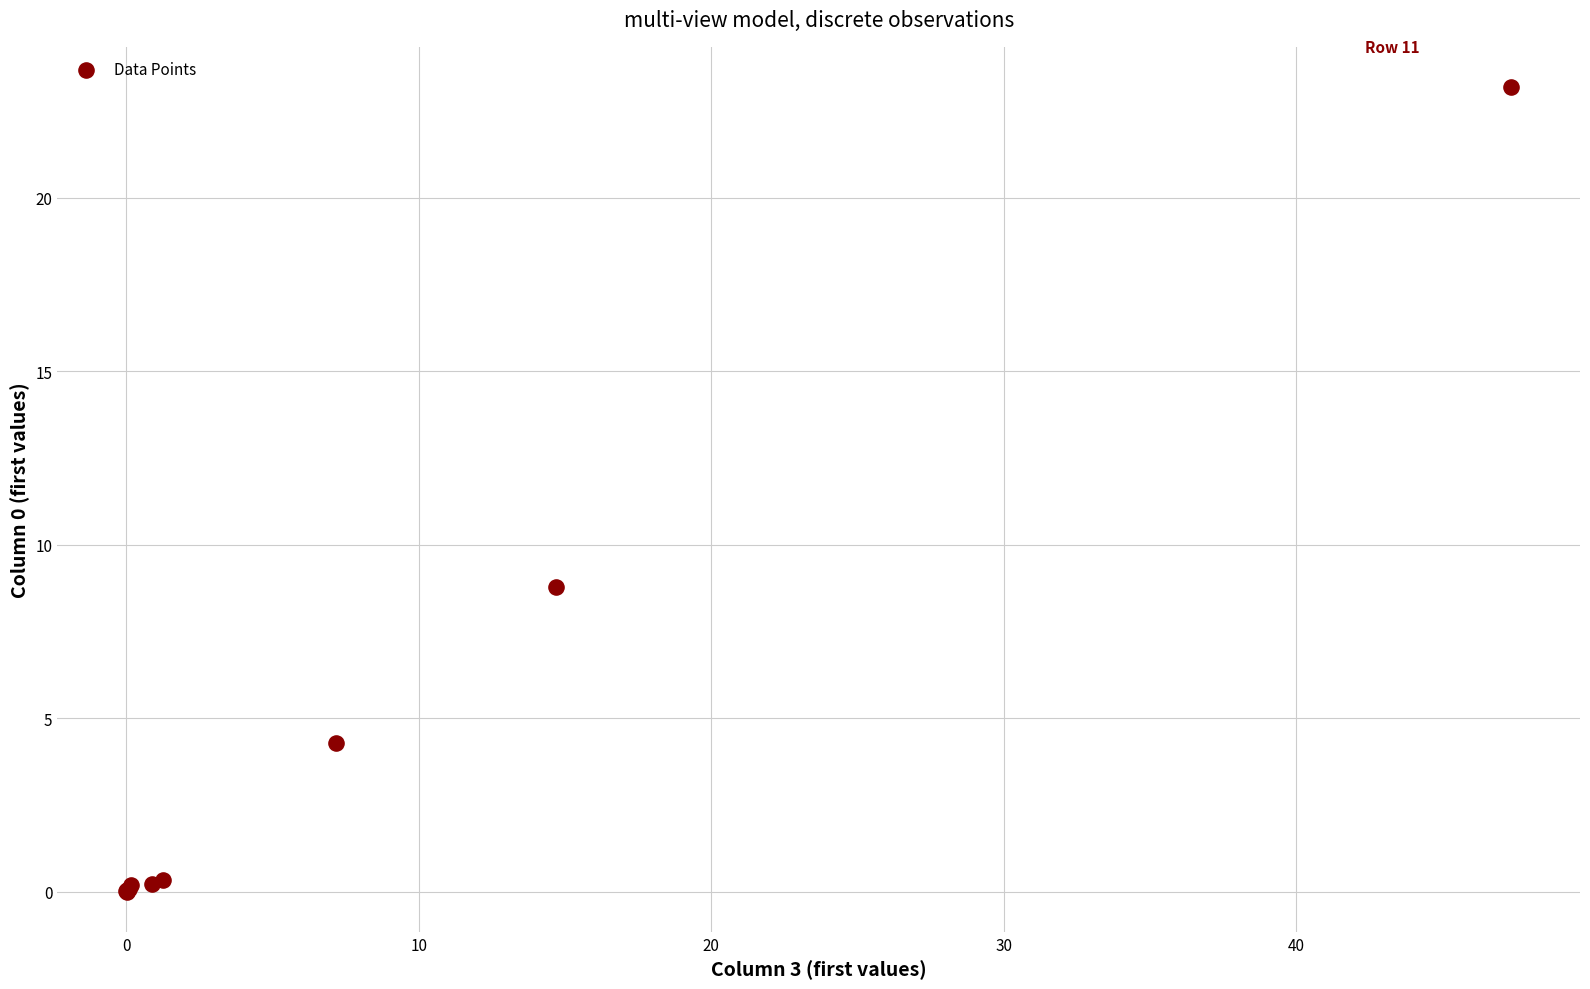

What Y value in the scatter plot is closest to 11?

8.8